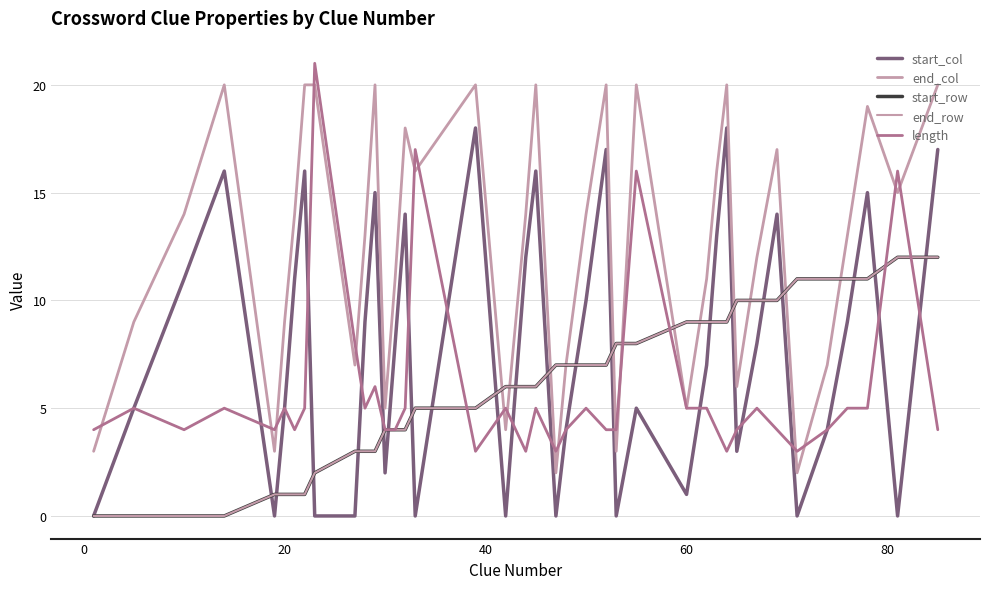

Which series has the largest total across all categories?

end_col